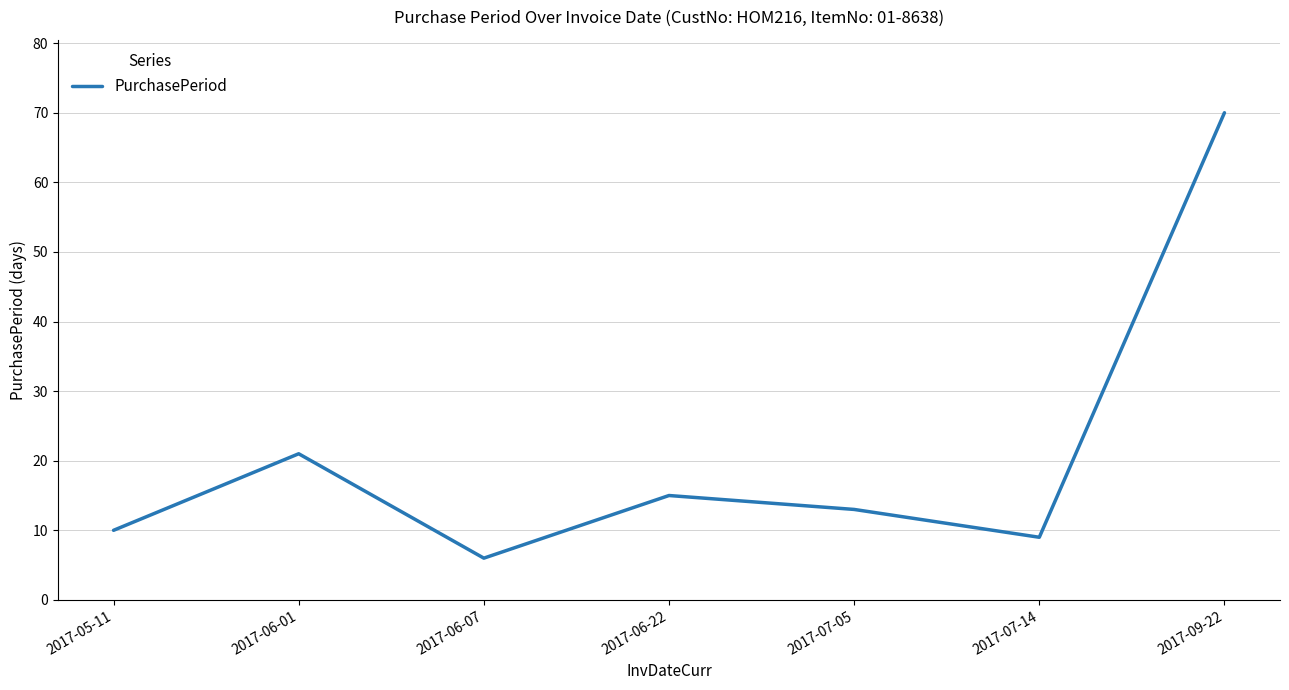

What is the average value?

21